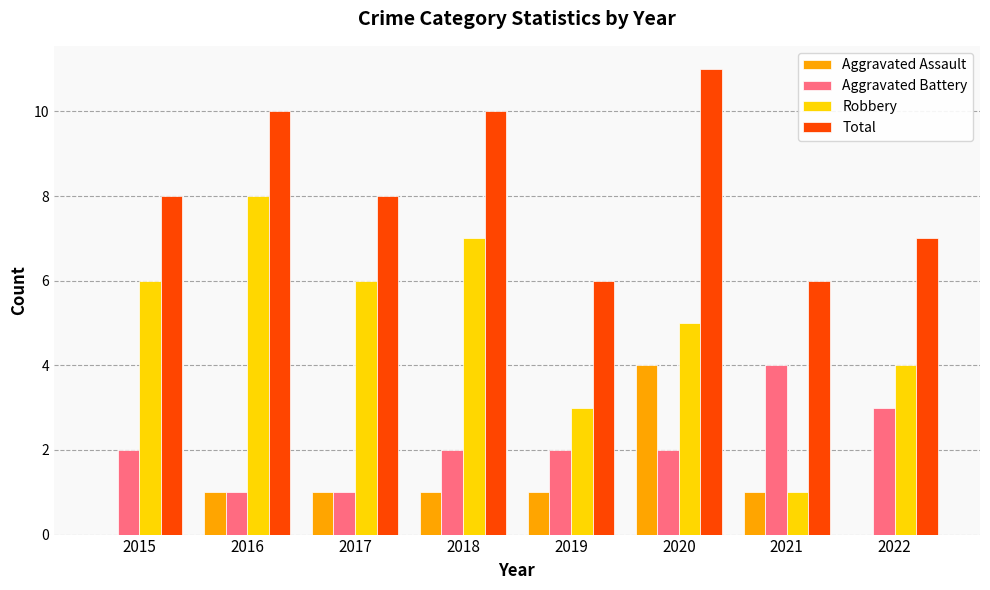

What is the highest value of the Aggravated Battery series?

4